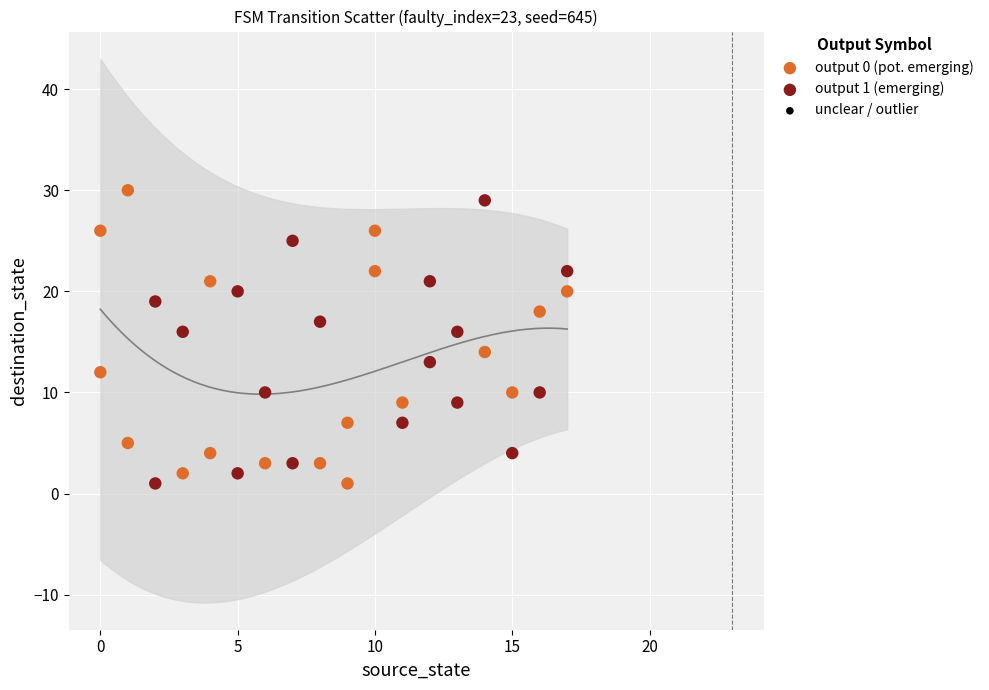

What are all the series names shown in the legend?

output 0 (pot. emerging), output 1 (emerging), unclear / outlier